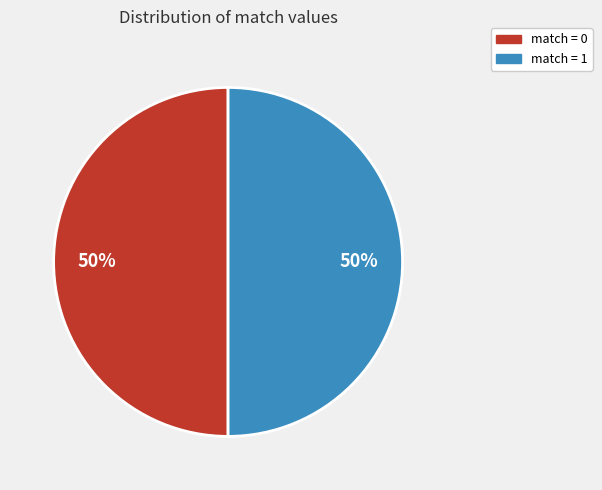

To the nearest percent, what is the average slice percentage?

50%